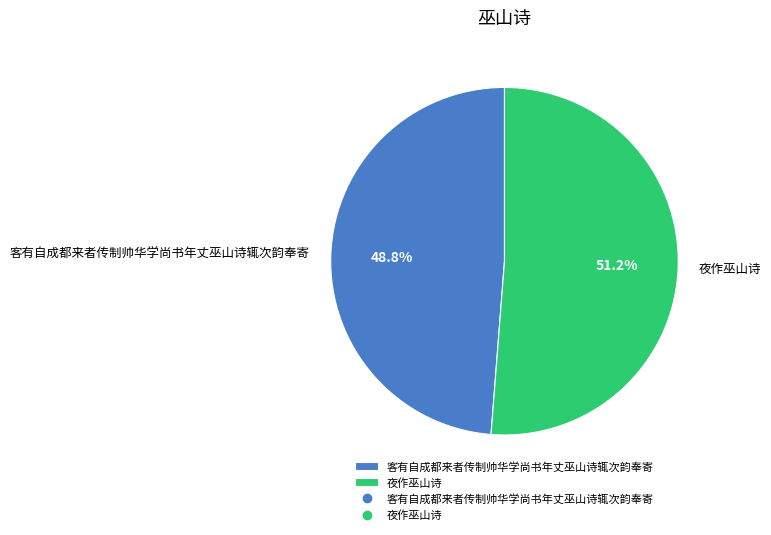

How many slices are in this pie chart?

2